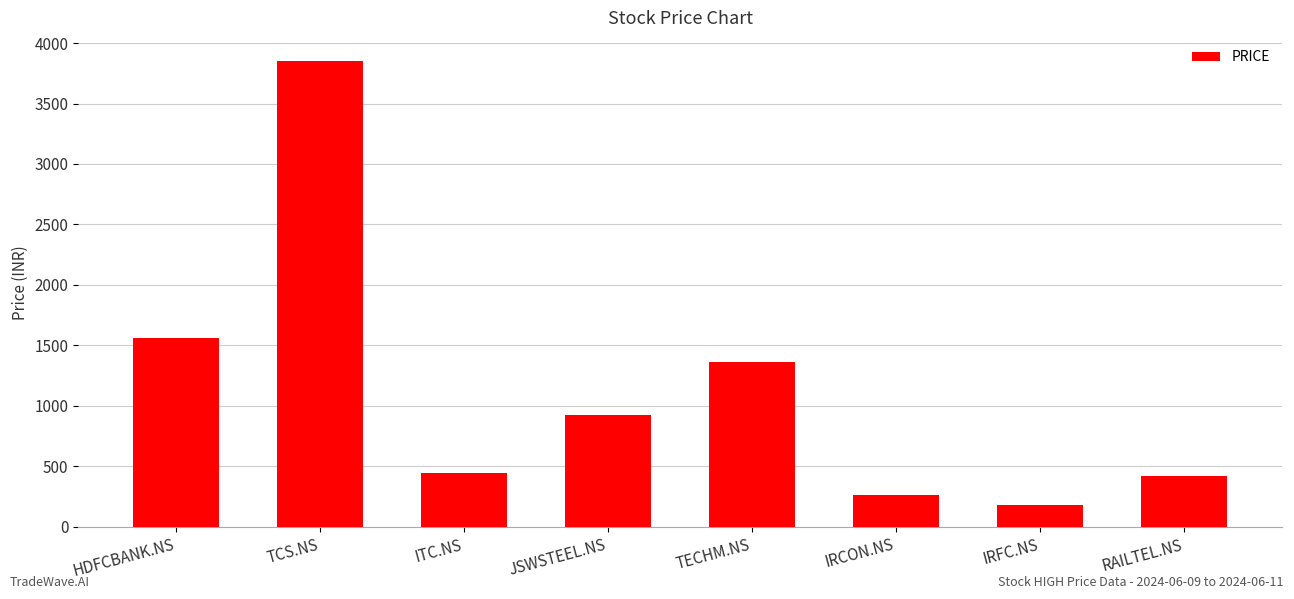

Reading left to right, extract all data points from this chart.

1565	3850	445	925	1361	267	183	418